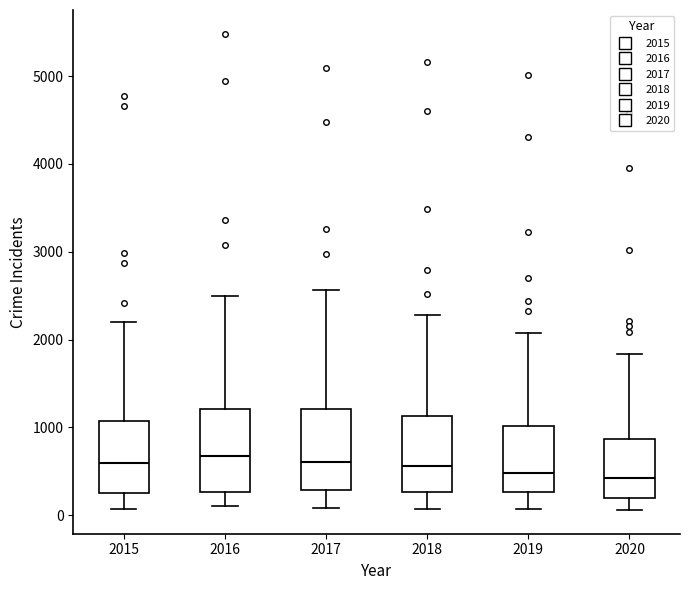

Where is the lower edge of the box at x = 2018 on the y-axis? The values are not printed on the chart, so give them approximately, as read against the axis.

300